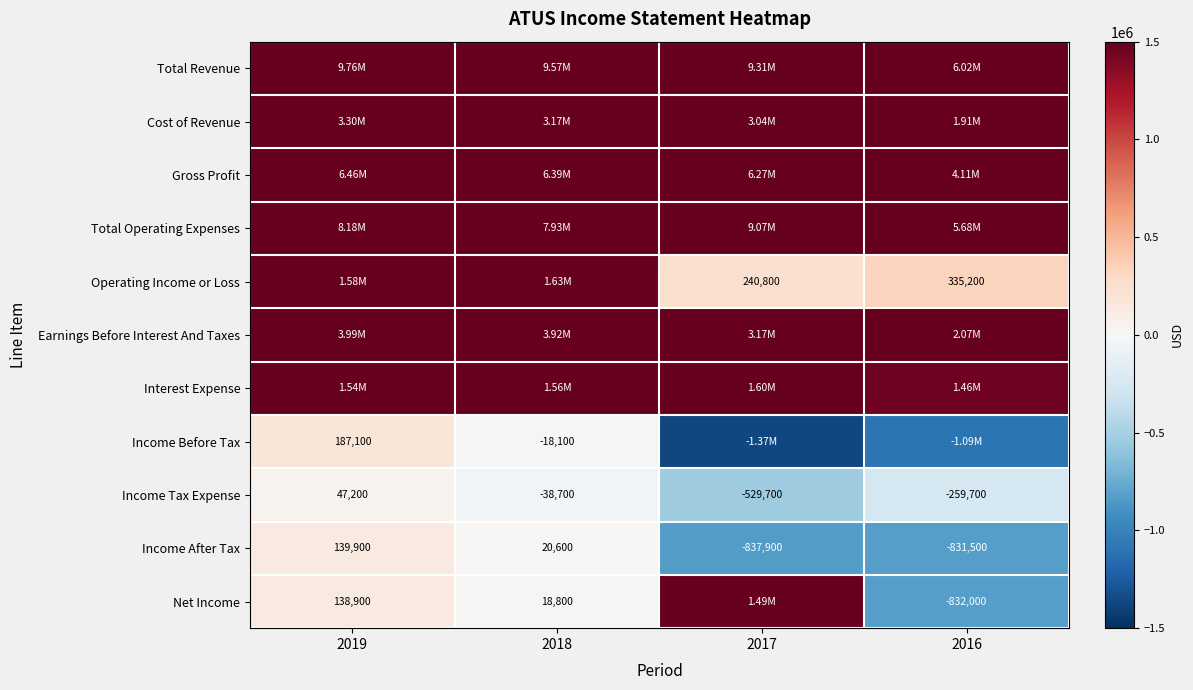

What is the difference between the maximum and minimum values in the Income After Tax series?

977800